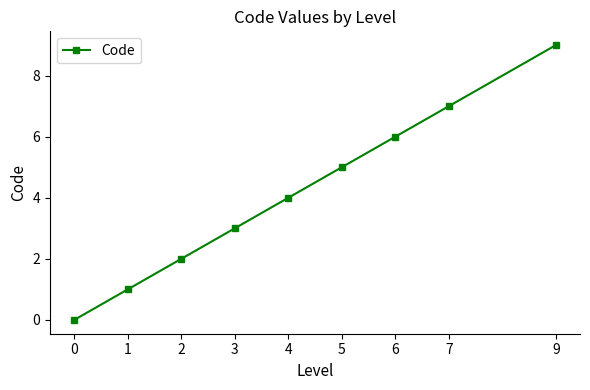

What is the value of the 5th point from the left?

4